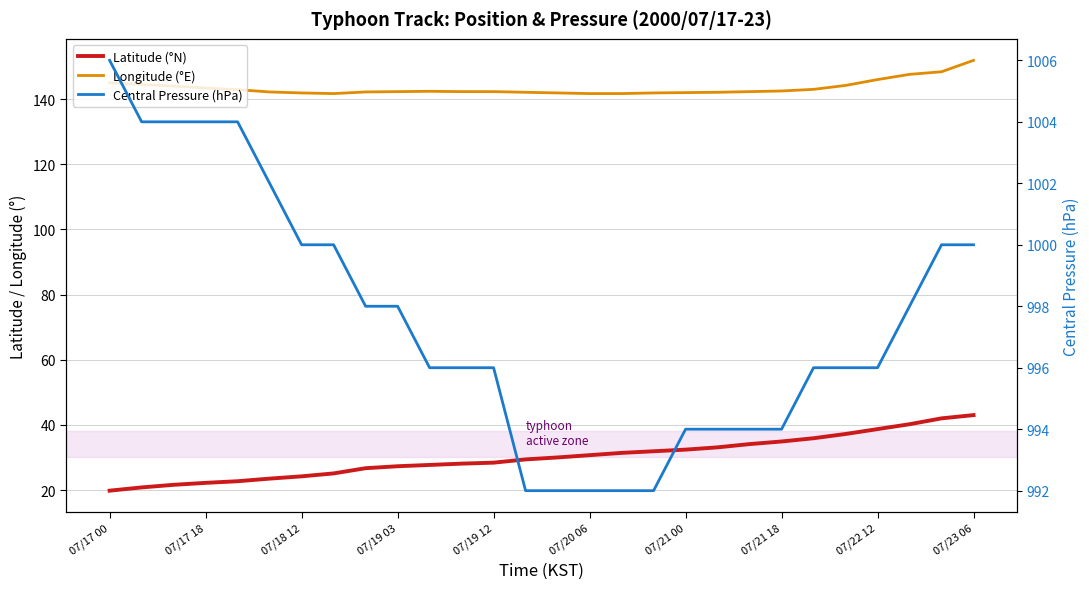

At which category does the chart reach its minimum across all series?

07/17 00